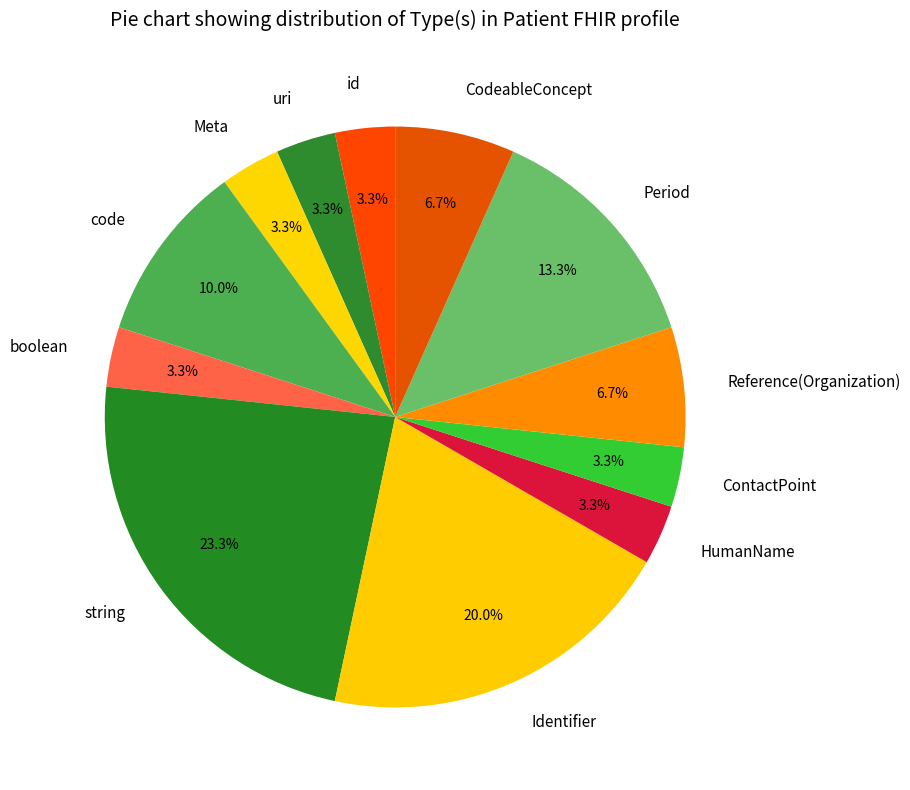

To the nearest percent, what portion does code represent?

10%